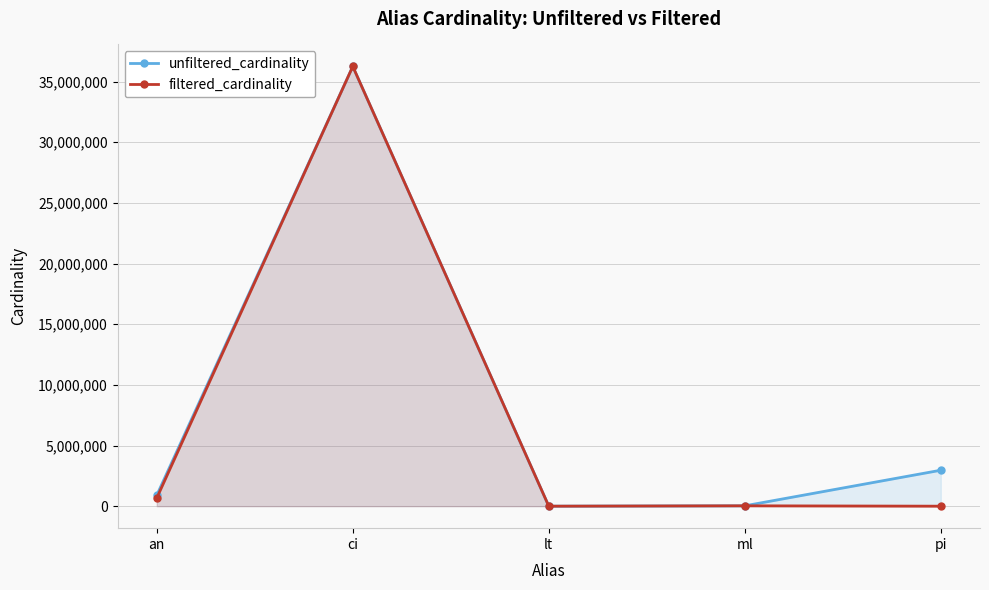

At which label does filtered_cardinality first exceed 29997?

an